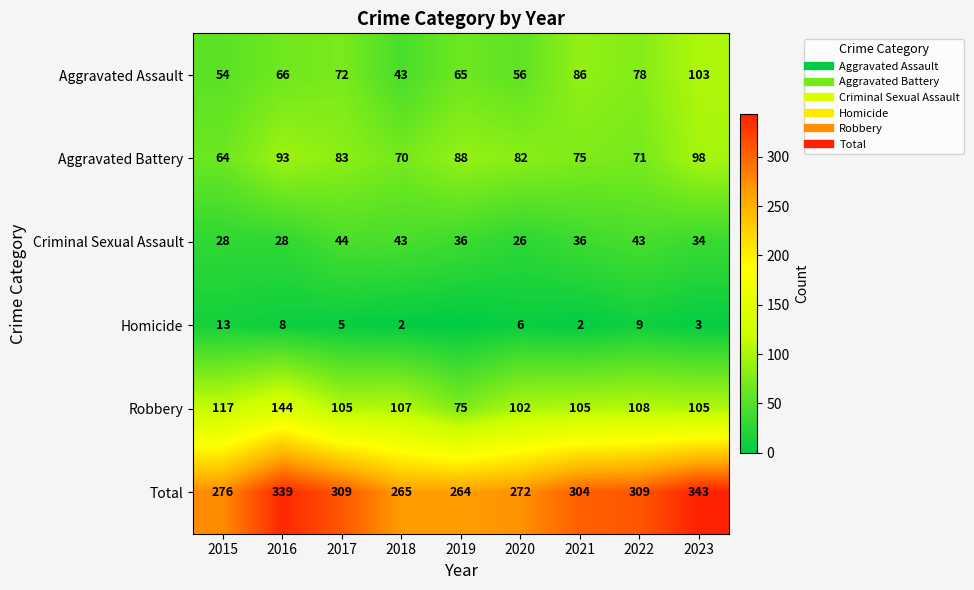

List the series in order of their peak value, highest first.

Total, Robbery, Aggravated Assault, Aggravated Battery, Criminal Sexual Assault, Homicide